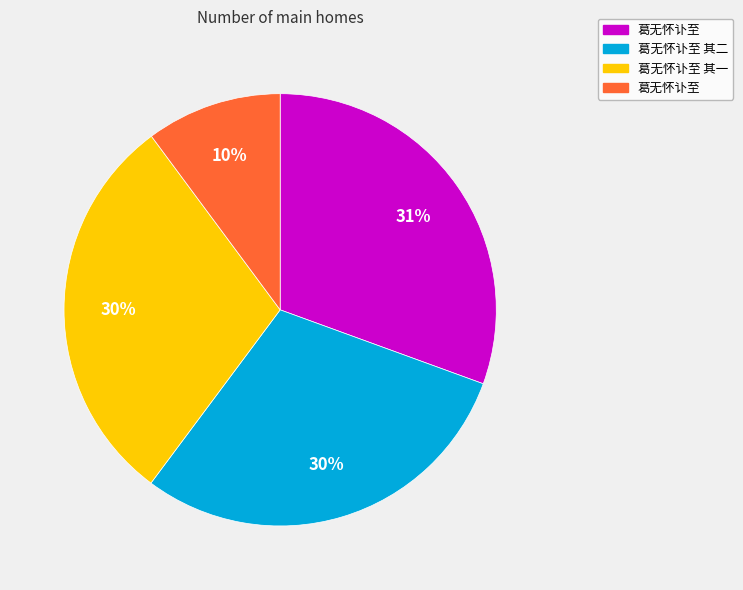

To the nearest percent, what is the average slice percentage?

25%